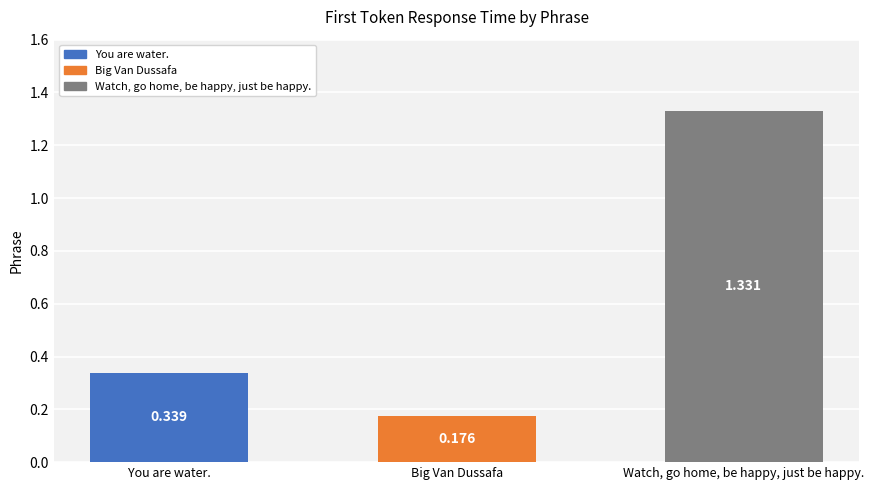

At which category does the chart reach its peak across all series?

Watch, go home, be happy, just be happy.